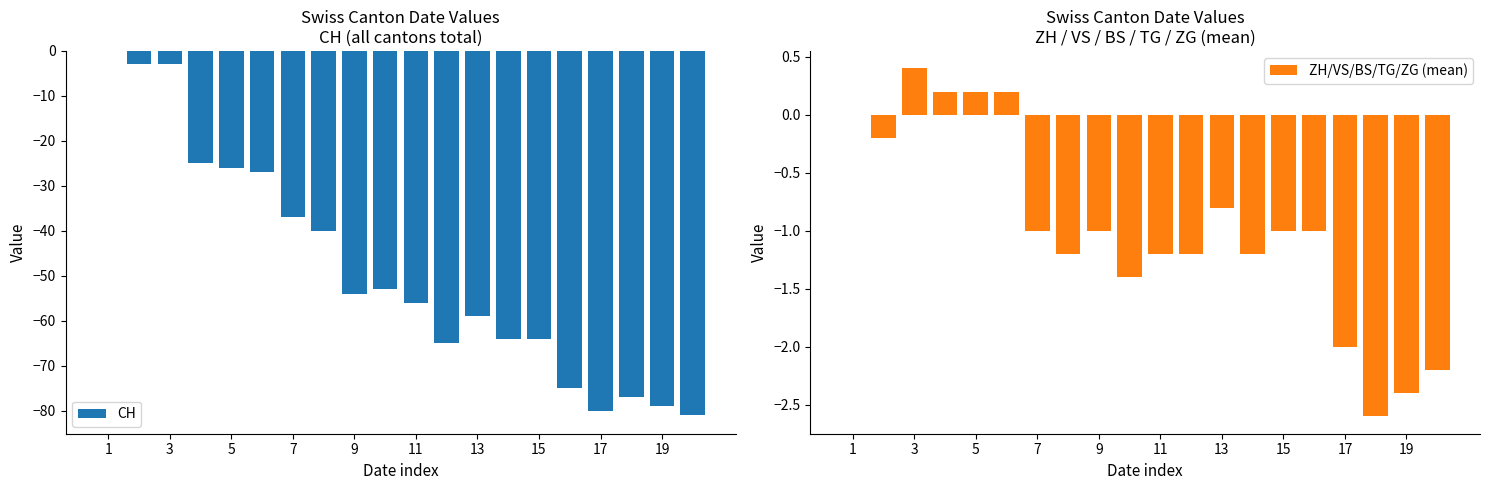

Does the chart contain any negative values?

Yes